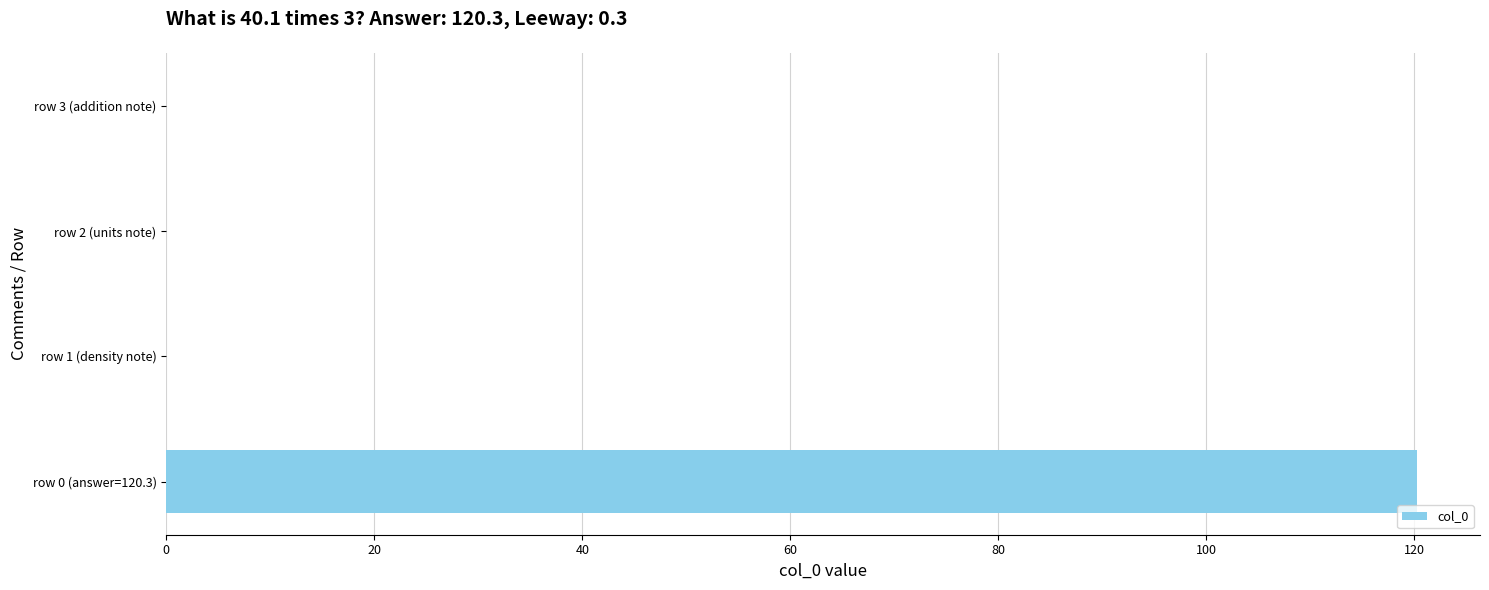

The value at row 0 (answer=120.3) is 120.3. True or false?

True